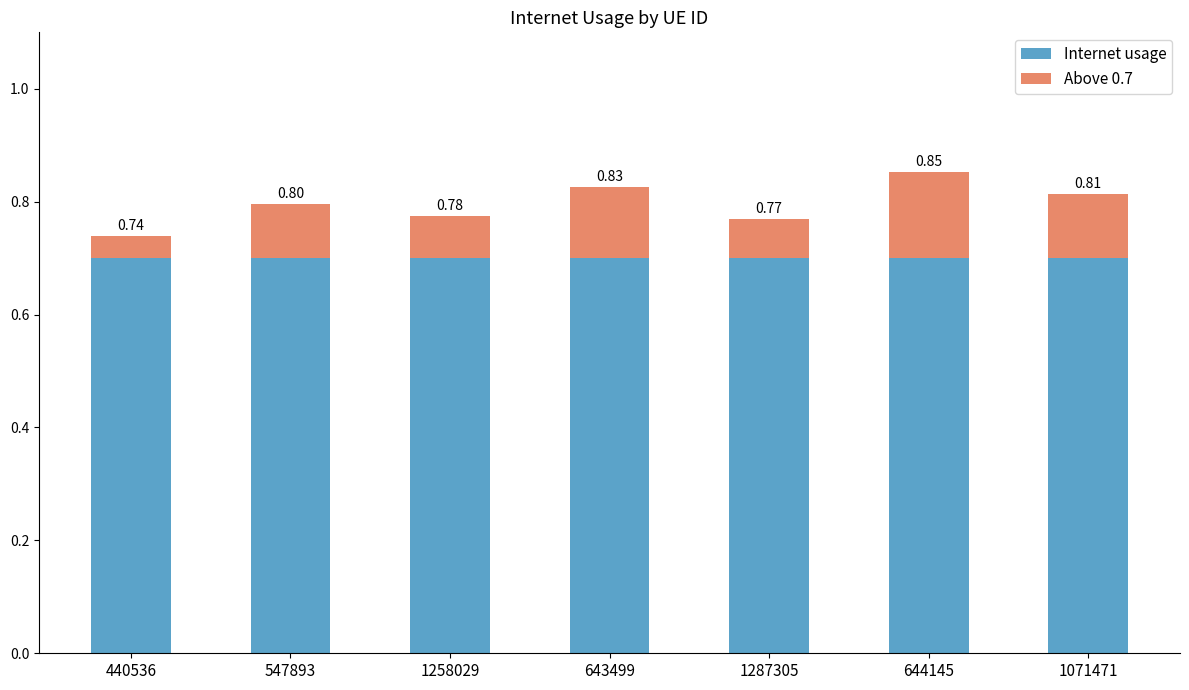

Does the chart contain any negative values?

No